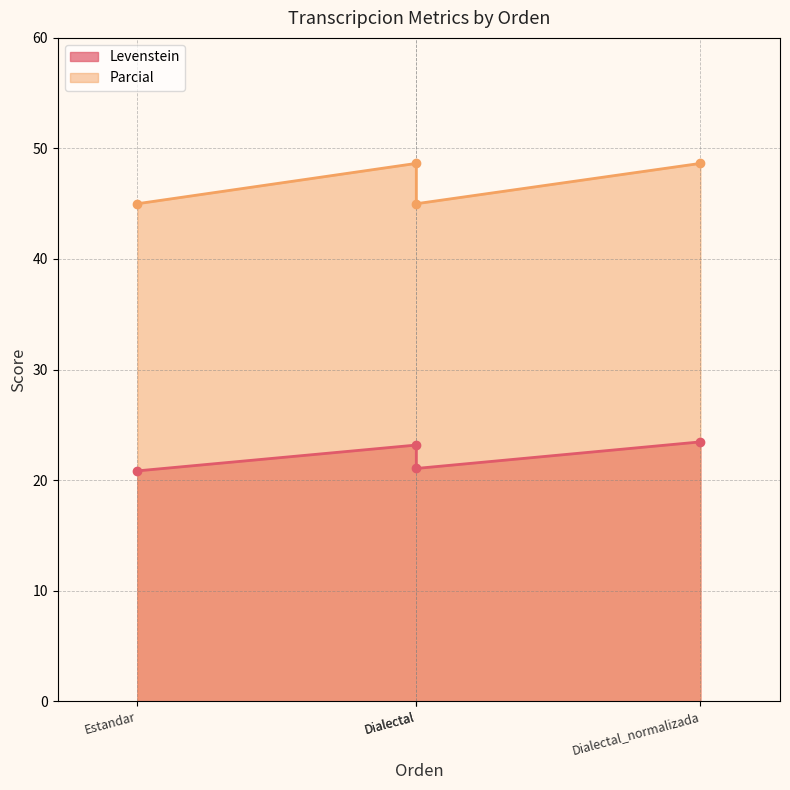

What is the difference between the maximum and second lowest values in the Levenstein series?

2.4